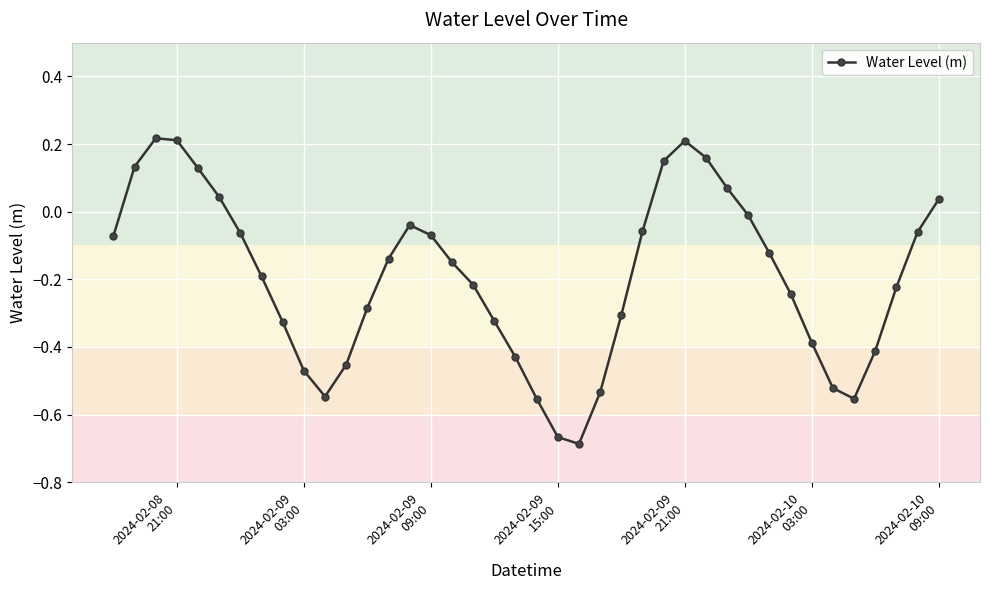

Does the chart have visible grid lines?

Yes